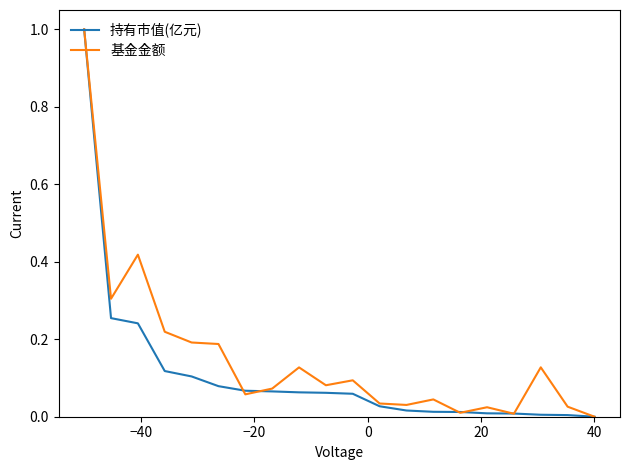

Rank the series by their average value, from highest to lowest.

基金金额, 持有市值(亿元)